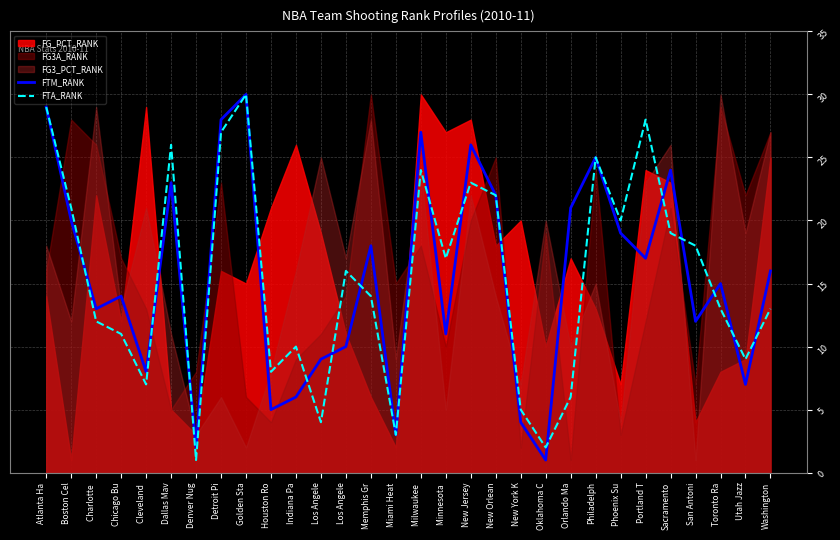

The FTM_RANK series shows 24 at Sacramento. True or false?

True